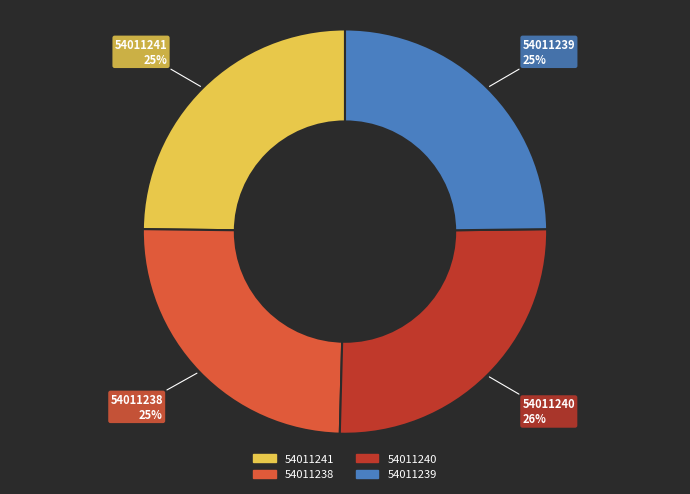

To the nearest percent, what is the combined percentage of 54011239 and 54011241?

50%